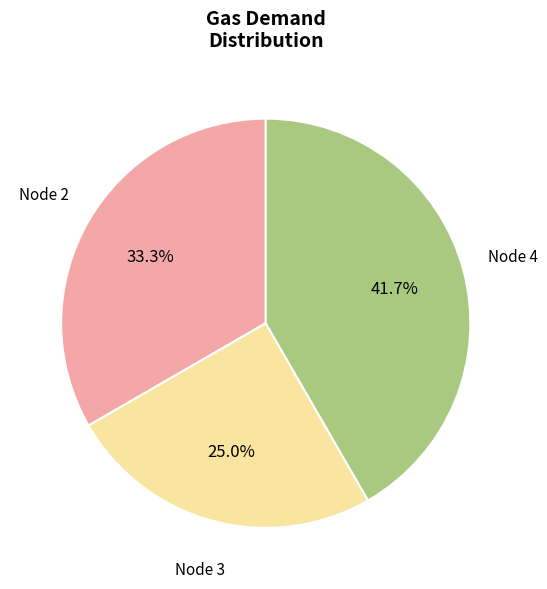

Count the number of slices in the pie.

3